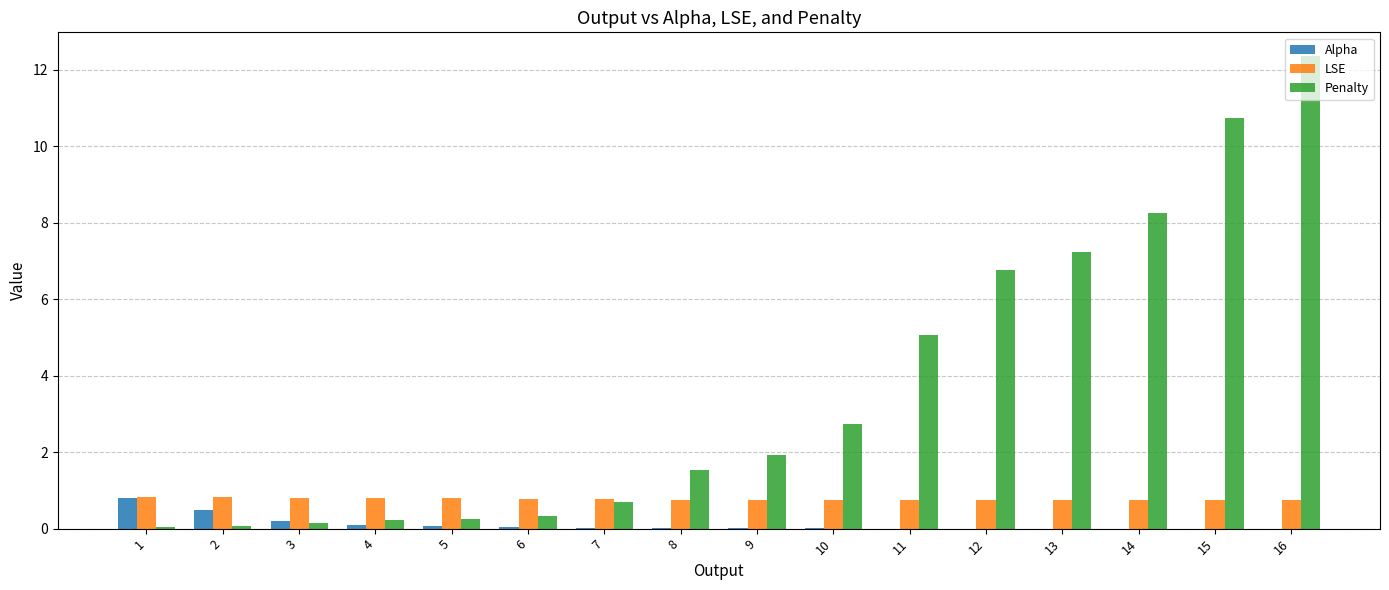

Which series has the largest total across all categories?

Penalty